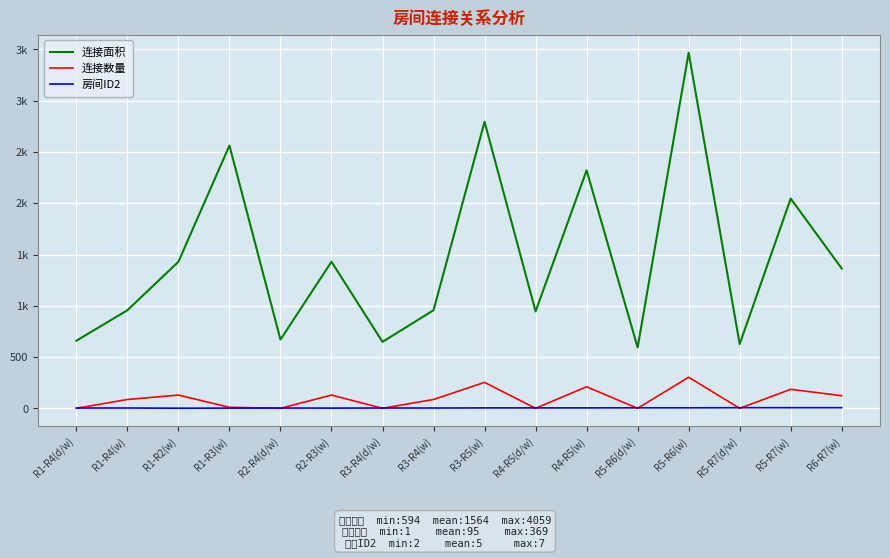

True or false: 房间ID2 has more than 0 points higher than both neighbors.

True